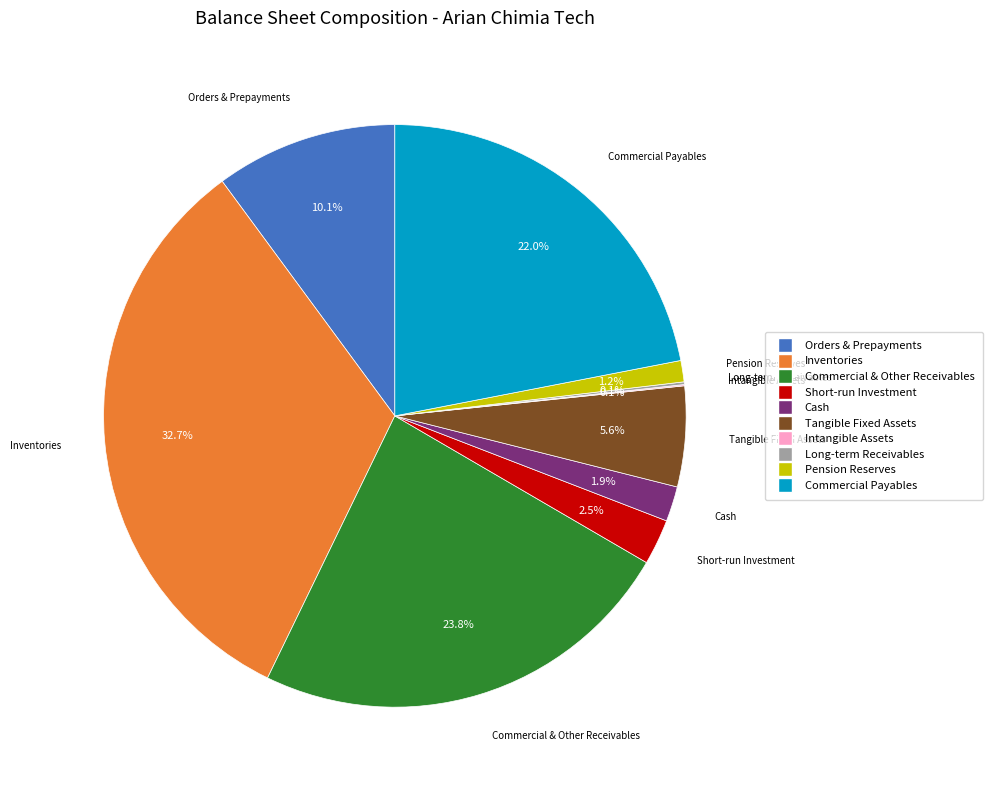

Is there any slice that represents more than half of the pie?

No